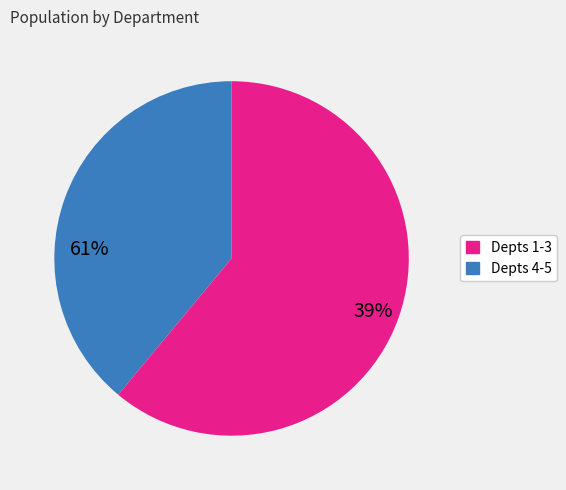

Is there any slice that represents more than half of the pie?

Yes